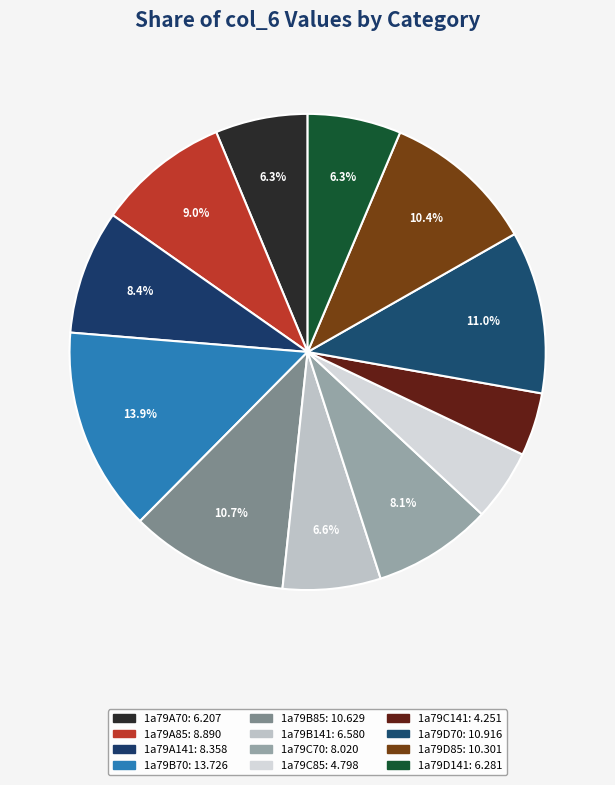

Does 1a79A85 account for over 50% of the chart?

No